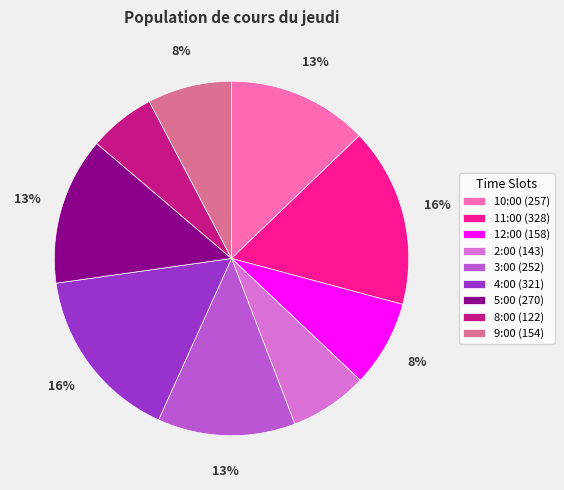

Count the number of slices in the pie.

9